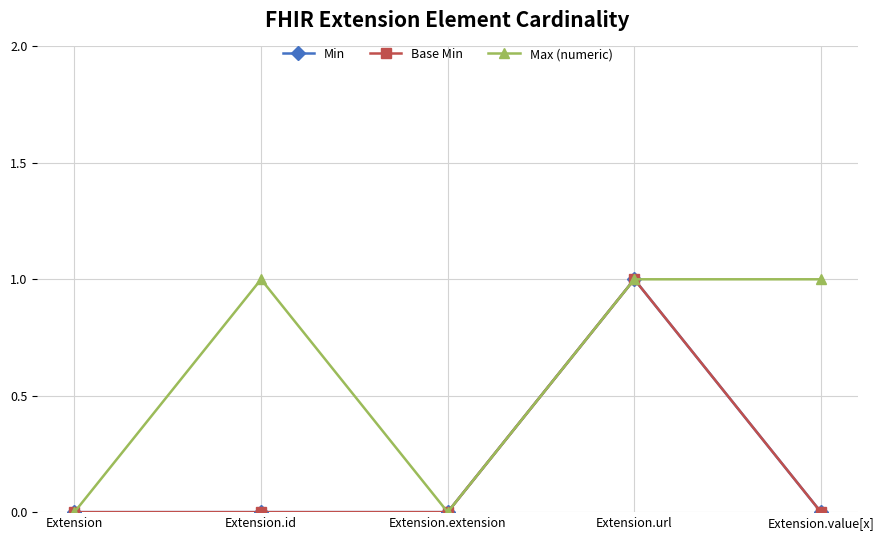

Is this an area chart (filled region under the line)?

No